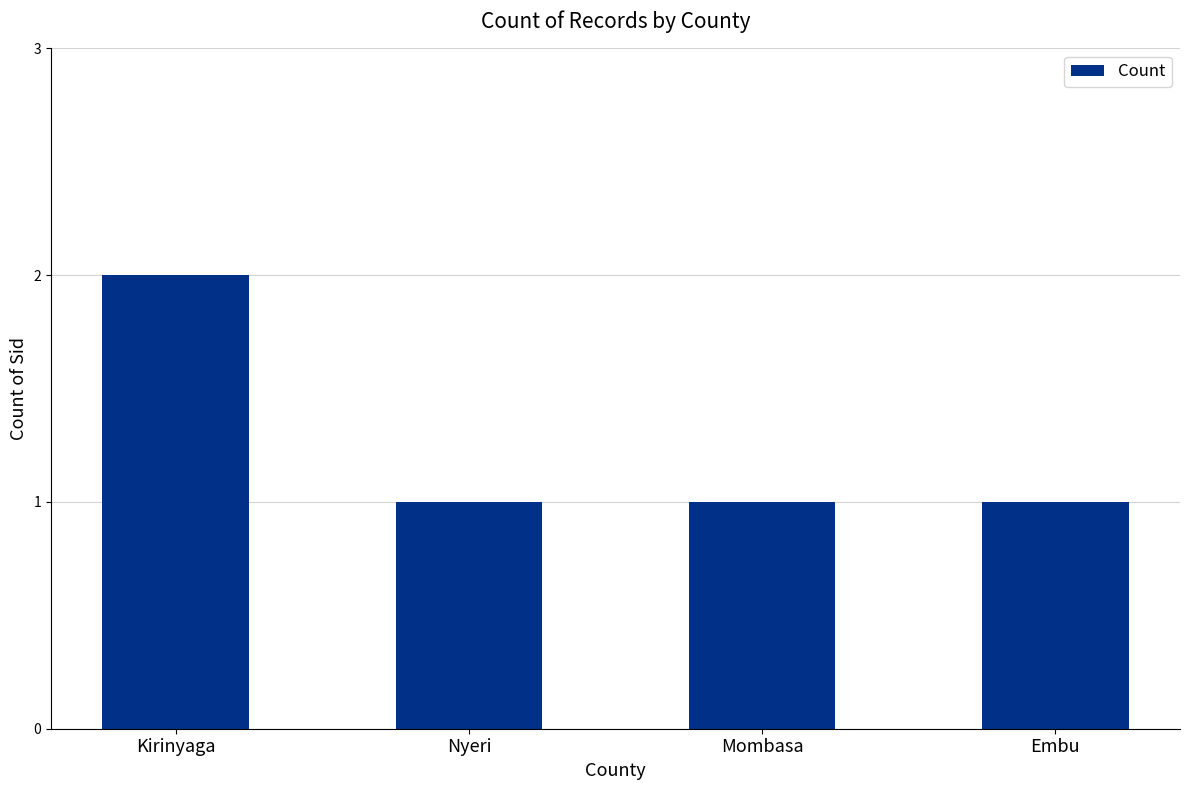

Reading left to right, list all the values displayed in this chart.

2	1	1	1